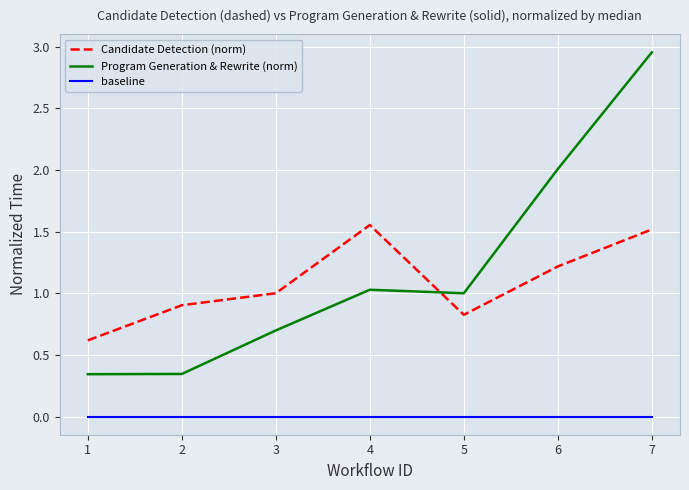

True or false: Candidate Detection (norm) and baseline intersect in this chart.

False